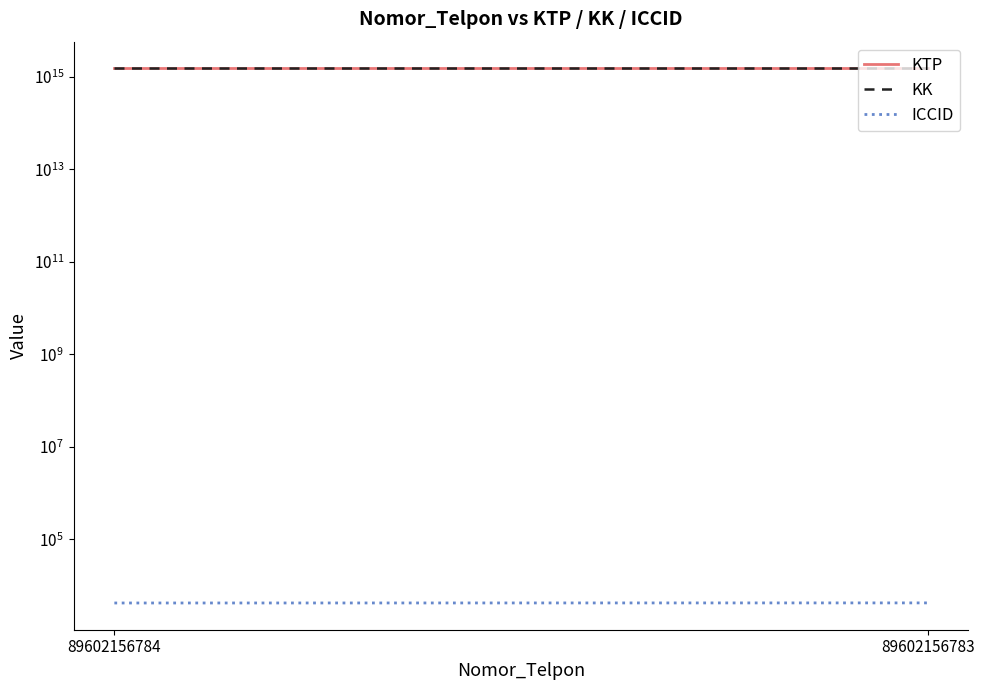

The value of ICCID at 89602156784 is 1329. True or false?

False